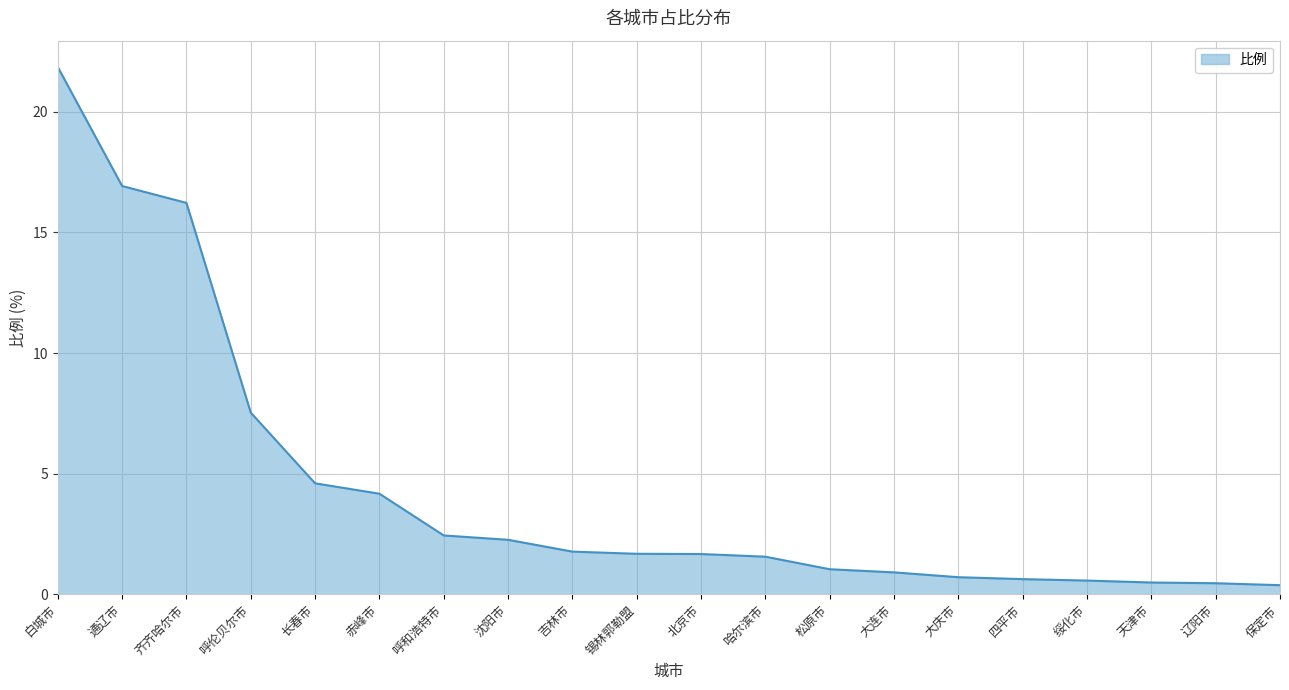

Which category has the highest value across all series?

白城市